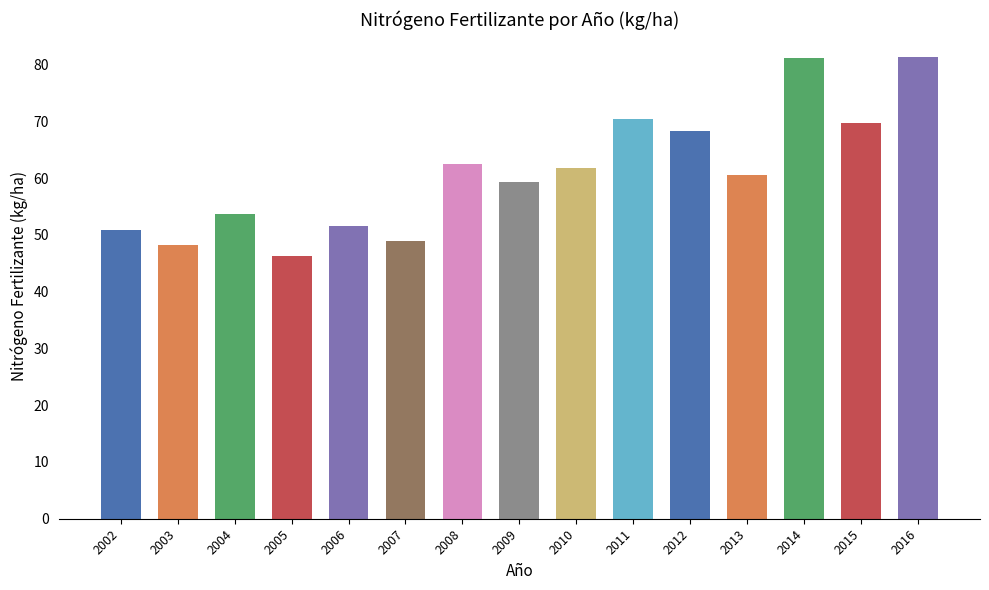

Is it true that the value at 2003 is 48.2?

True